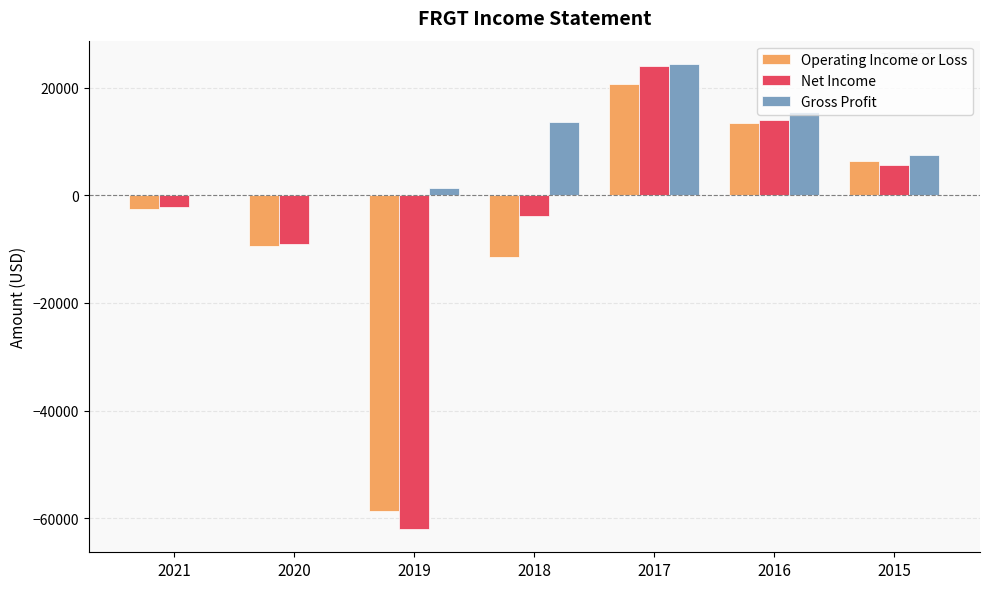

The Net Income series shows -9100 at 2020. True or false?

True